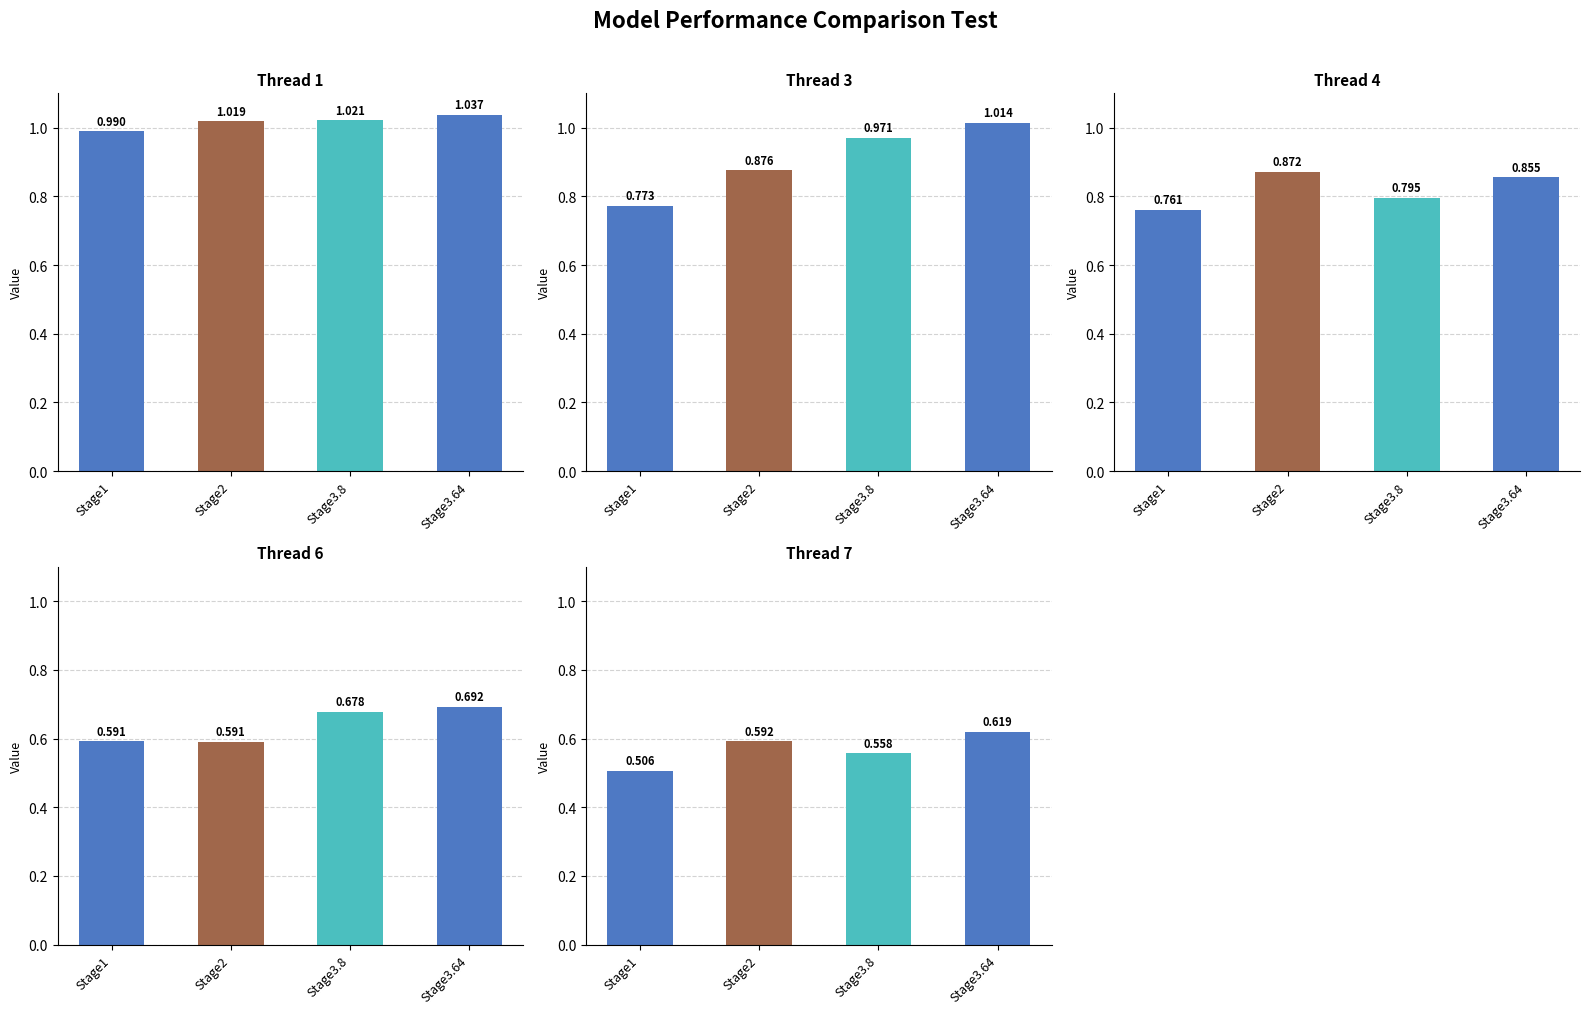

True or false: Thread 3 has a value of 0.9 at Stage2.

True